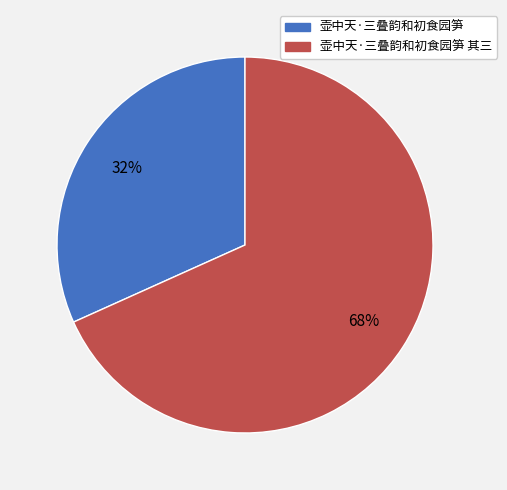

Is there a majority slice in this chart?

Yes